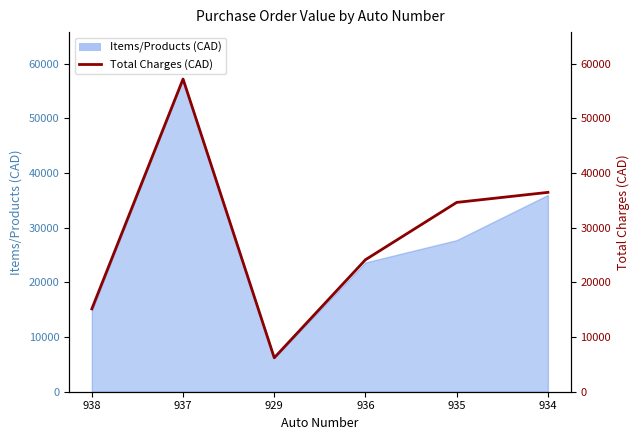

True or false: there are more than 0 points higher than both neighbors.

True